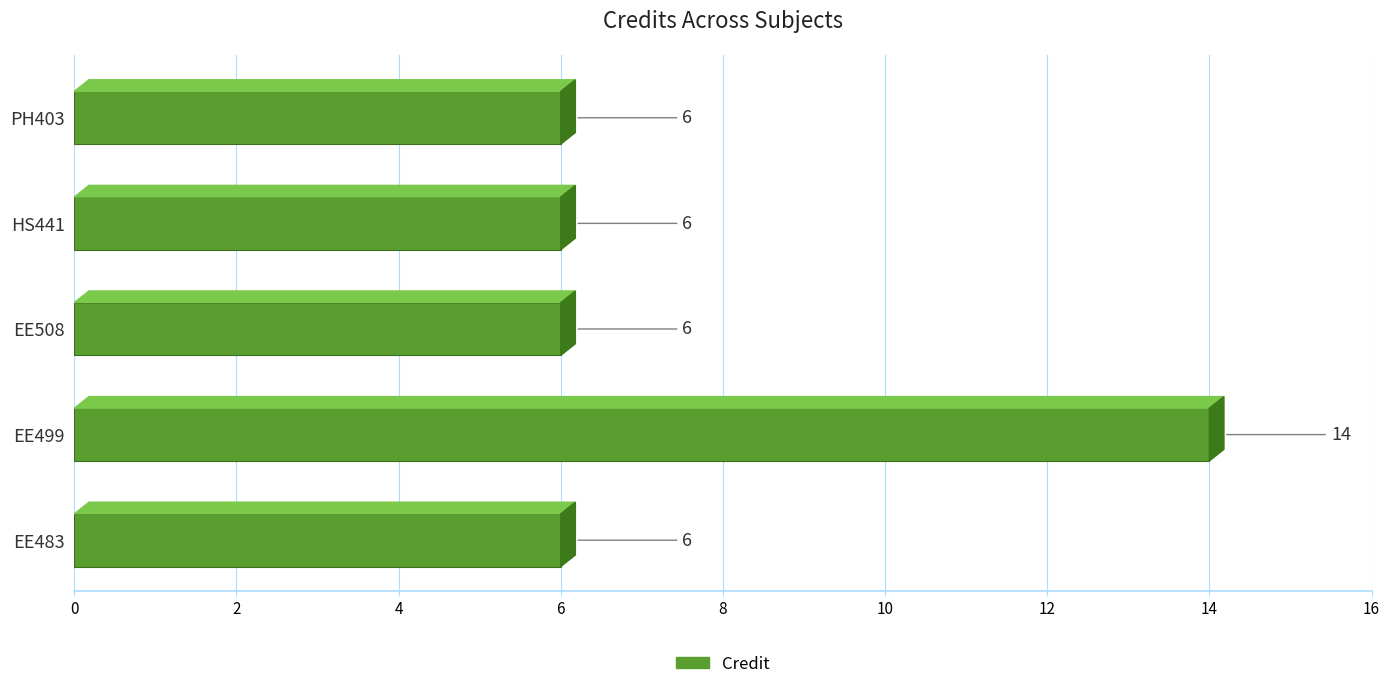

Reading right to left, transcribe all the data shown in this chart.

6	6	6	14	6